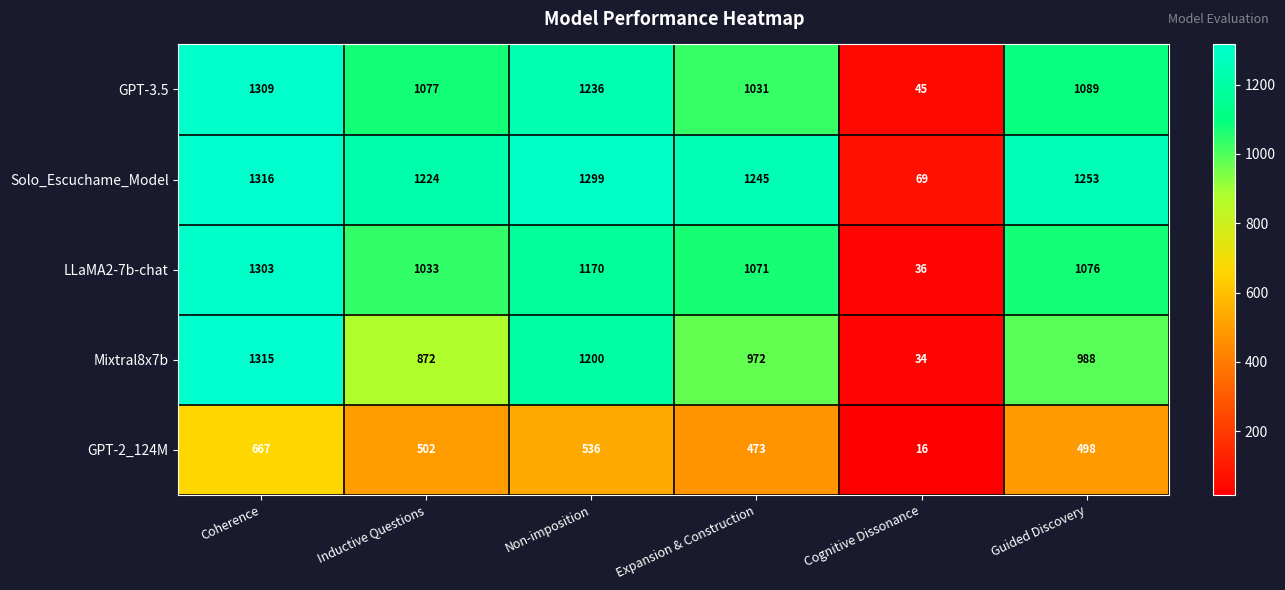

Reading left to right, transcribe all the data shown in this chart.

GPT-3.5: 1309	1077	1236	1031	45	1089
Solo_Escuchame_Model: 1316	1224	1299	1245	69	1253
LLaMA2-7b-chat: 1303	1033	1170	1071	36	1076
Mixtral8x7b: 1315	872	1200	972	34	988
GPT-2_124M: 667	502	536	473	16	498